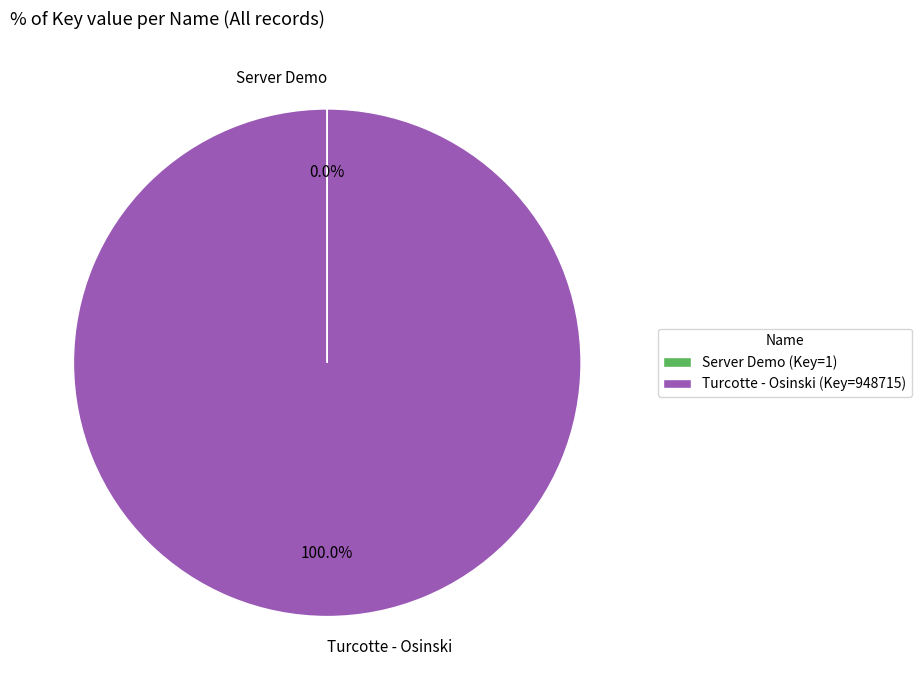

Does any single category account for the majority?

Yes